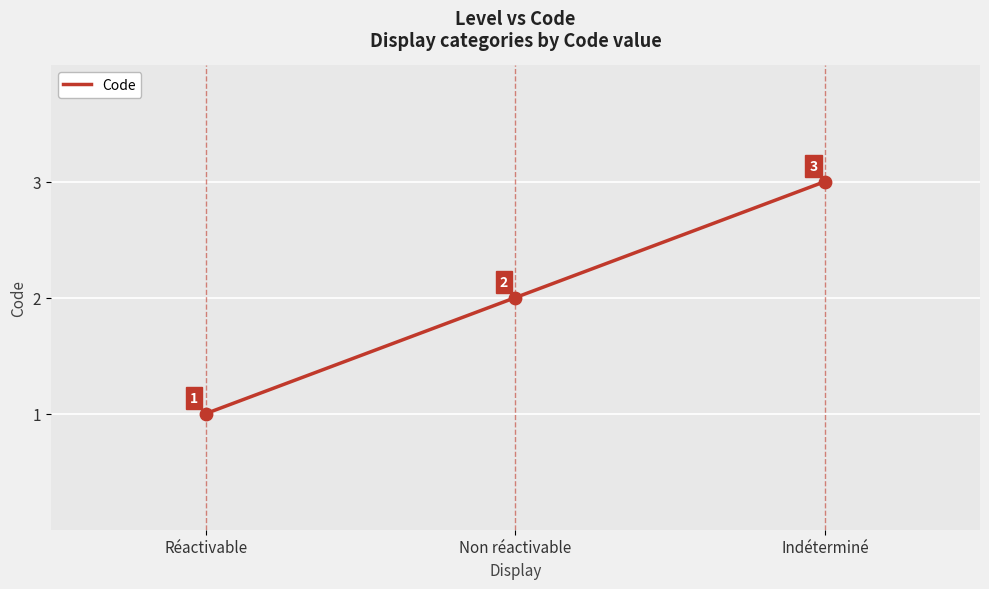

What is the change in value from Non réactivable to Indéterminé?

+1